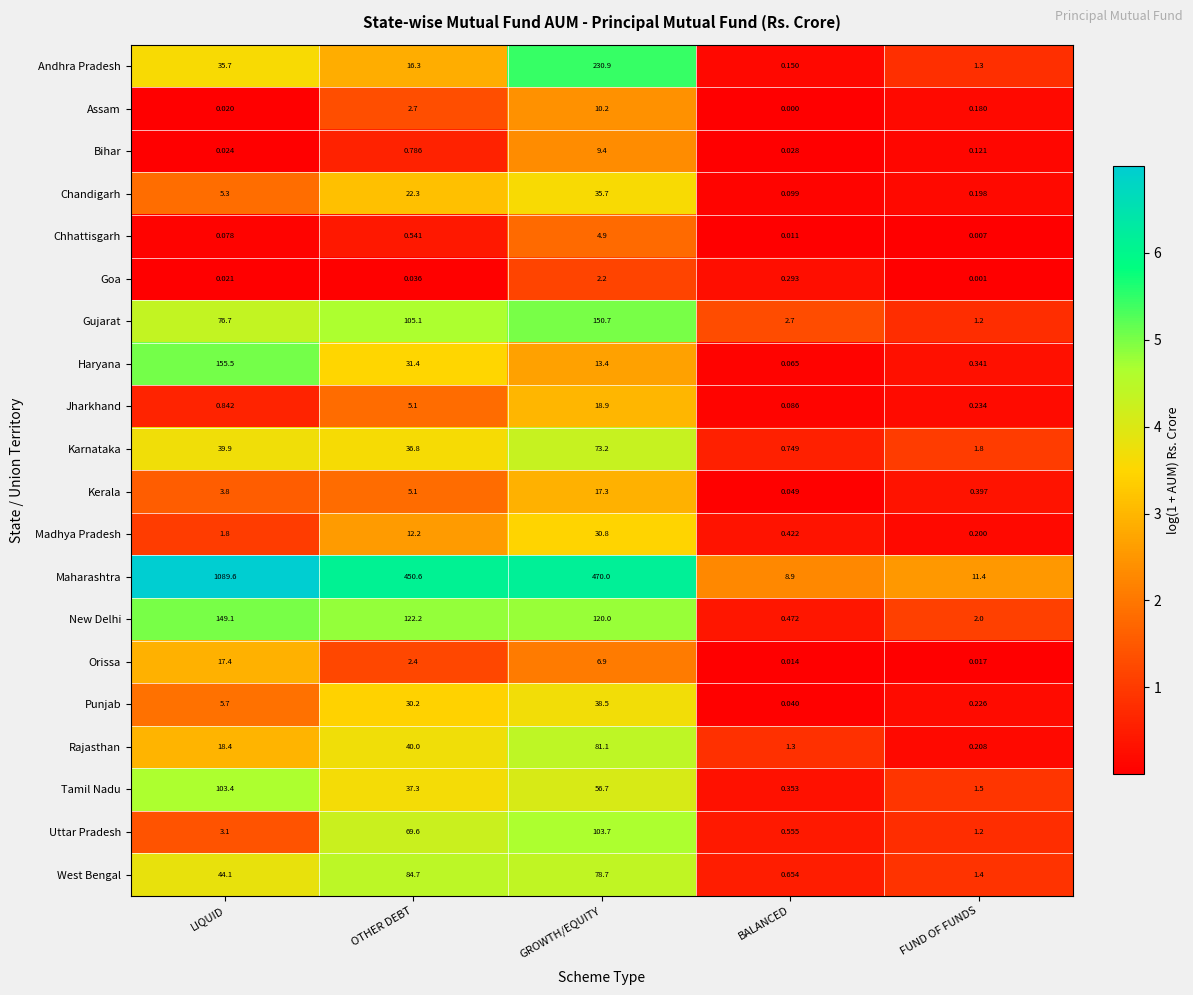

Is the value of West Bengal at BALANCED greater than the value of Jharkhand at OTHER DEBT?

No